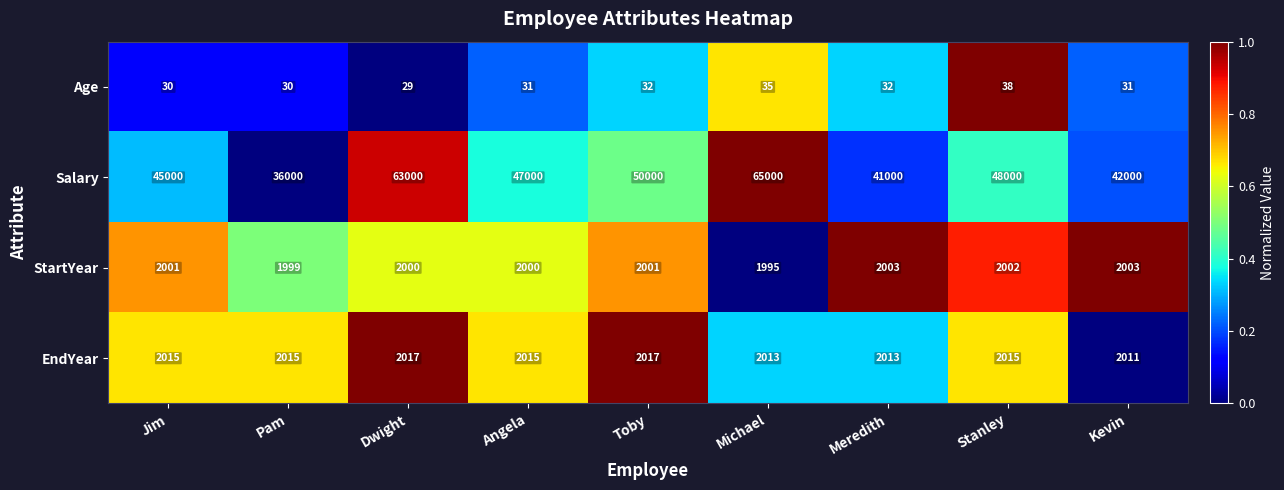

How many data points does each series have?

9